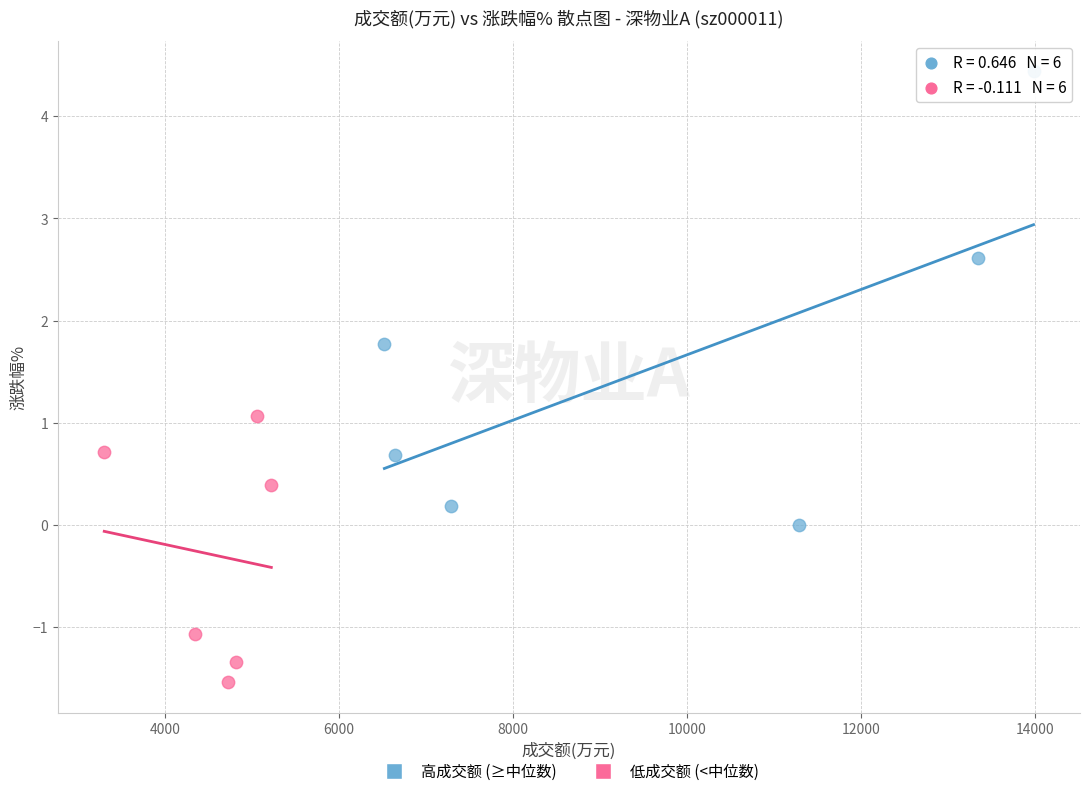

What are all the series names shown in the legend?

高成交额 (≥中位数), 低成交额 (<中位数)